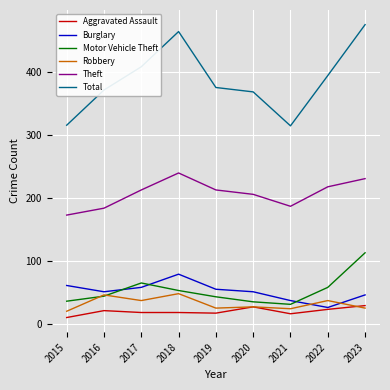

What is the maximum value for Robbery?

48